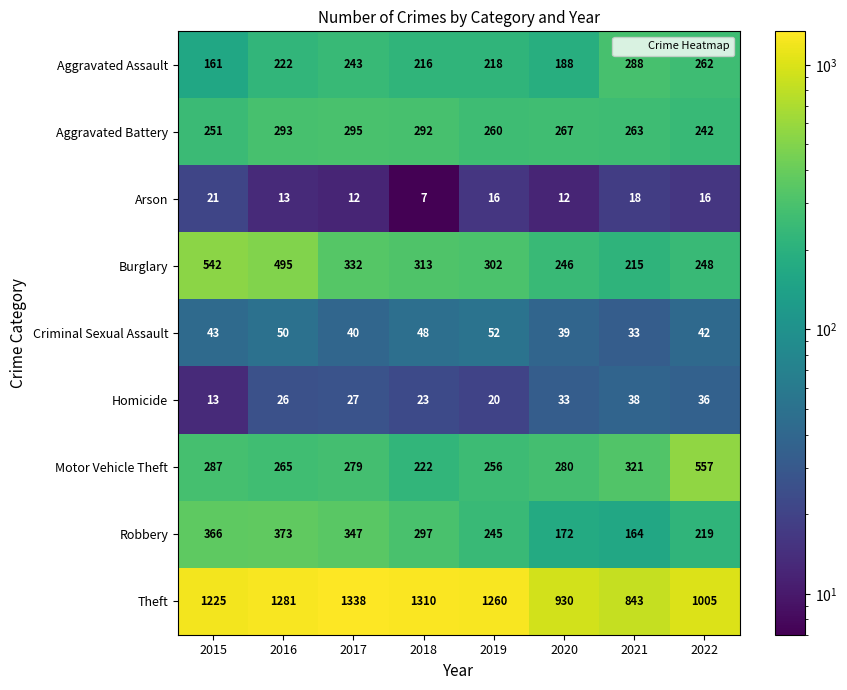

List the series in order of their peak value, highest first.

Theft, Motor Vehicle Theft, Burglary, Robbery, Aggravated Battery, Aggravated Assault, Criminal Sexual Assault, Homicide, Arson